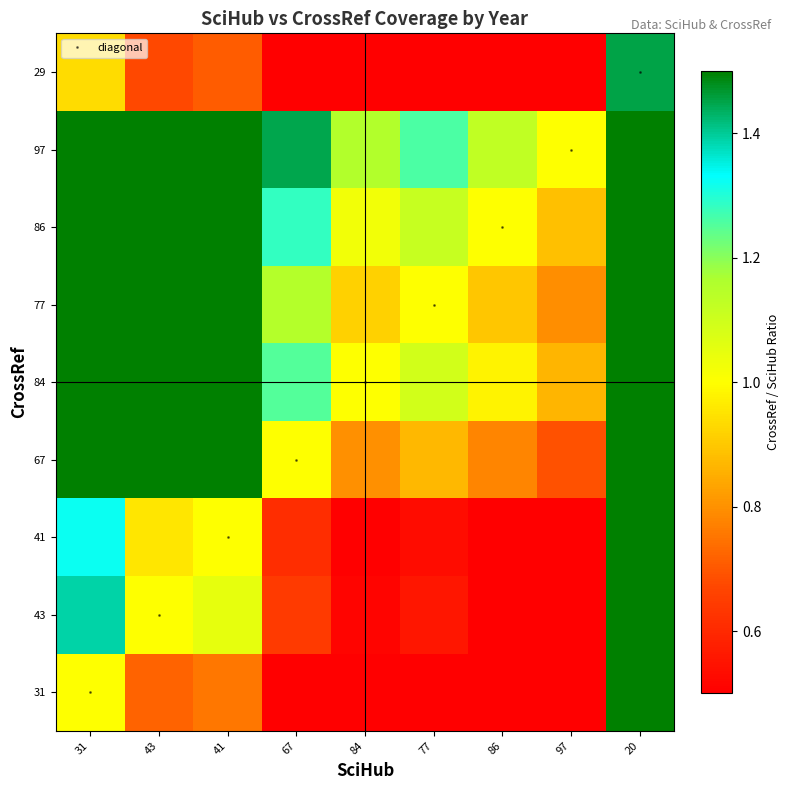

At 86, list the series in order from smallest to largest.

29, 31, 41, 43, 67, 77, 84, 86, 97, diagonal